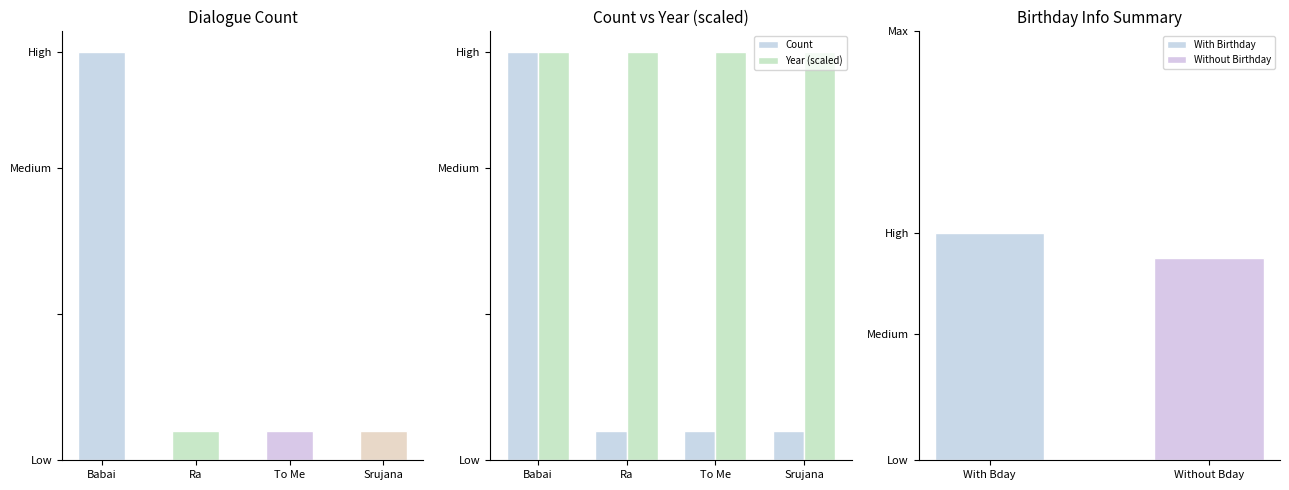

Is the value of Count at Babai greater than the value of Year (scaled) at Srujana?

No